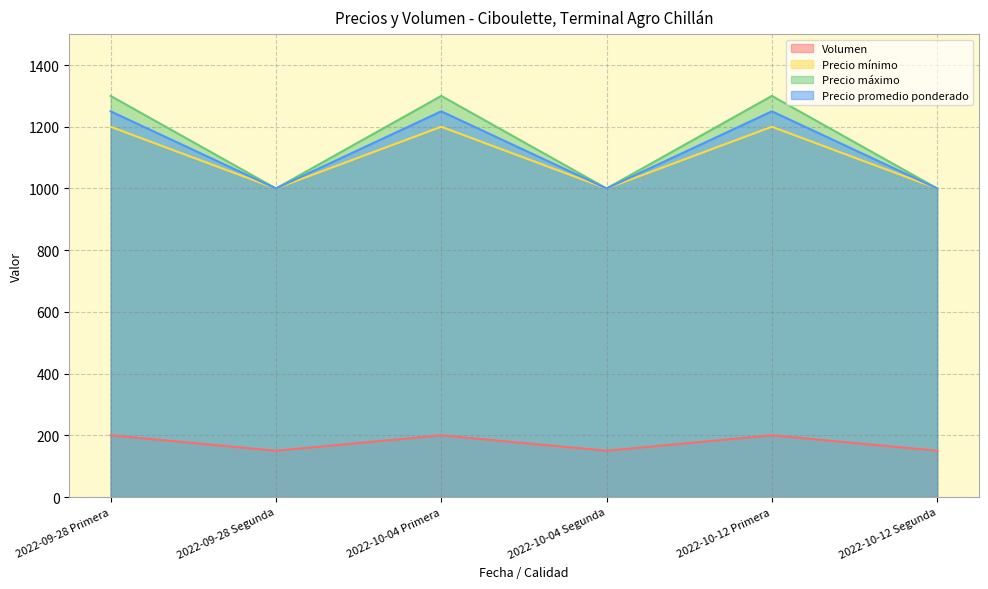

At how many categories does at least one series exceed 681?

6